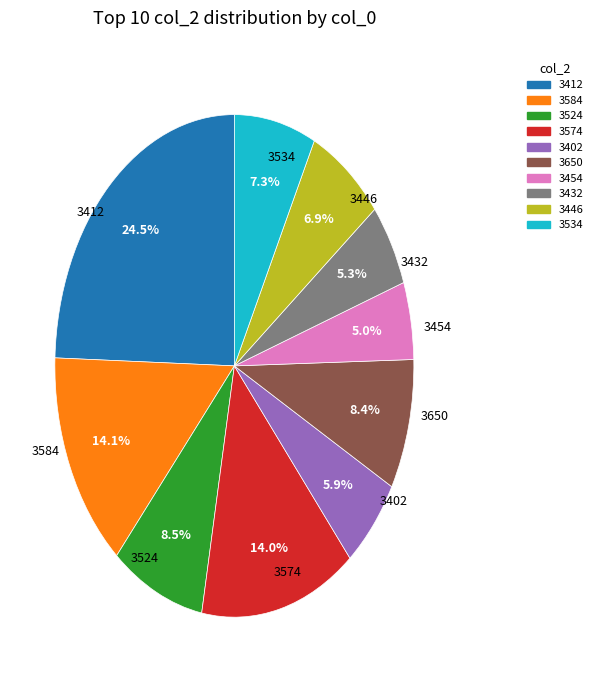

Does any single category account for the majority?

No